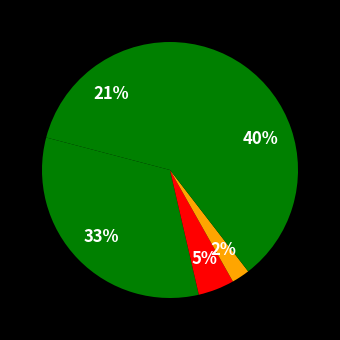

Count the number of slices in the pie.

5